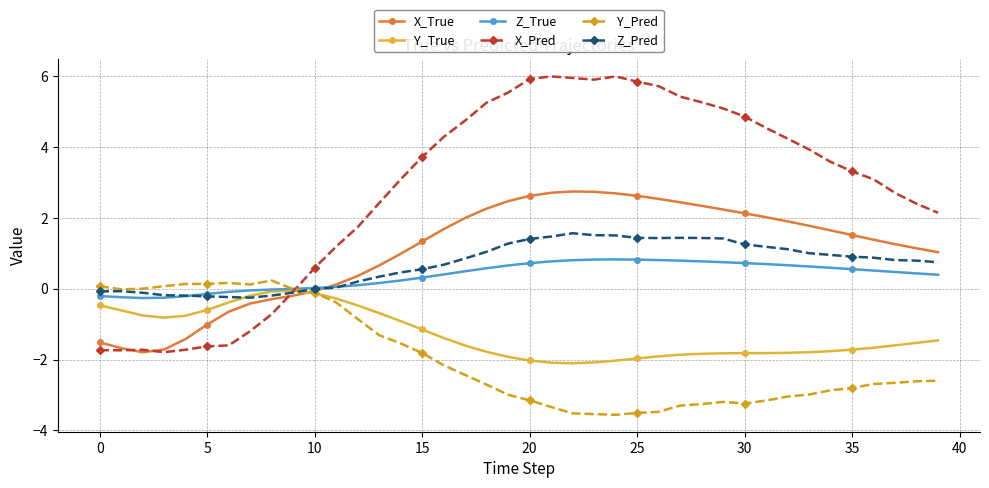

What is the maximum value shown in the chart?

6.0